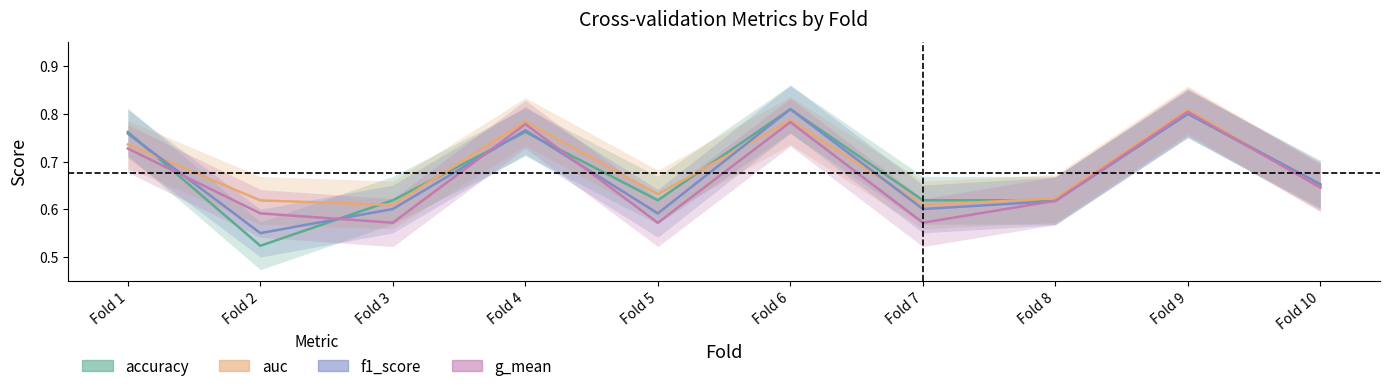

What is the value of the auc point at the 8th from the left?

0.6